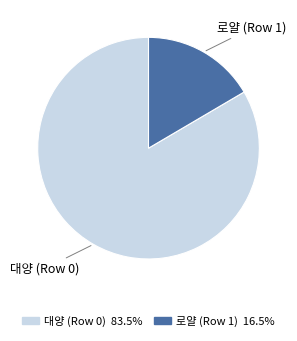

Rank the categories by value from lowest to highest.

로얄 (Row 1), 대양 (Row 0)